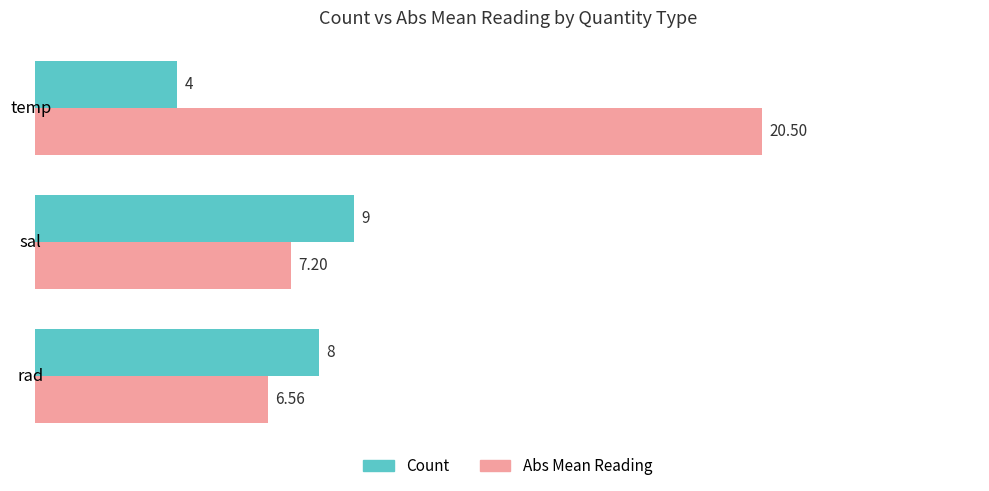

Where is Abs Mean Reading nearest to the value 13?

sal